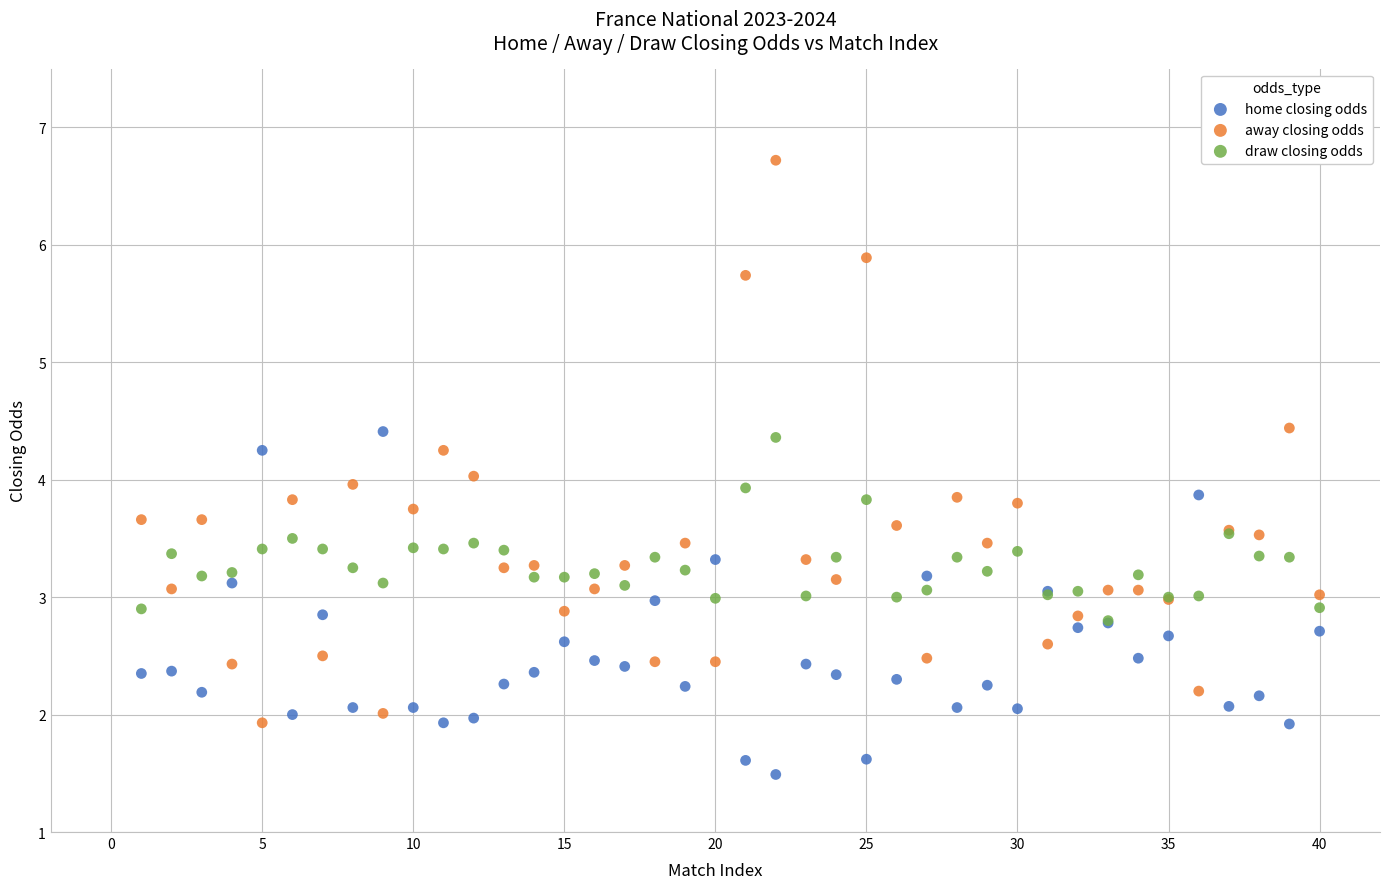

What are all the series names shown in the legend?

home closing odds, away closing odds, draw closing odds